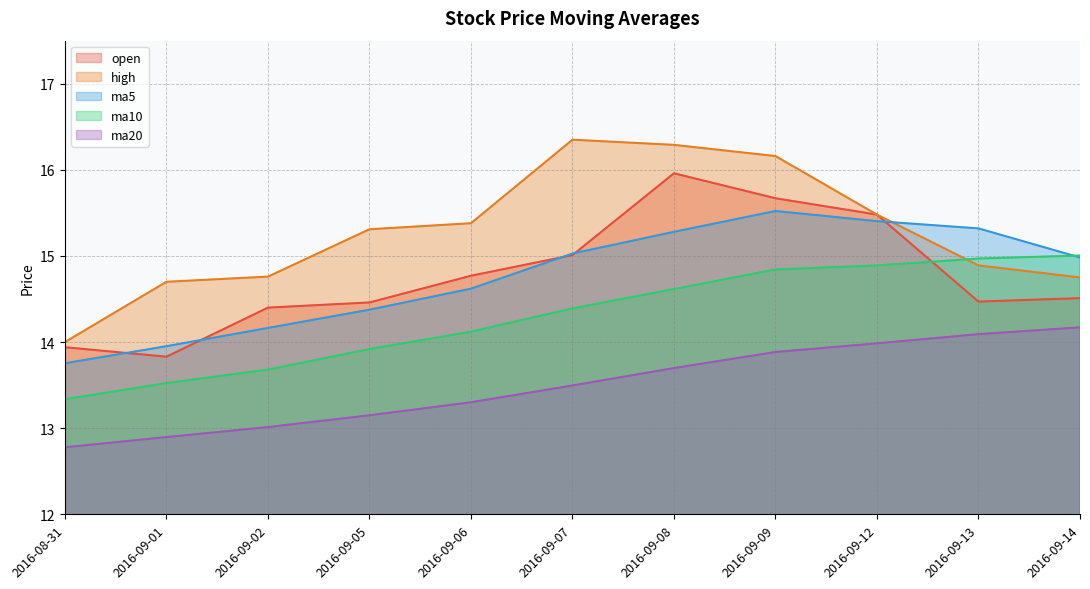

At which label does ma5 reach its peak?

2016-09-09